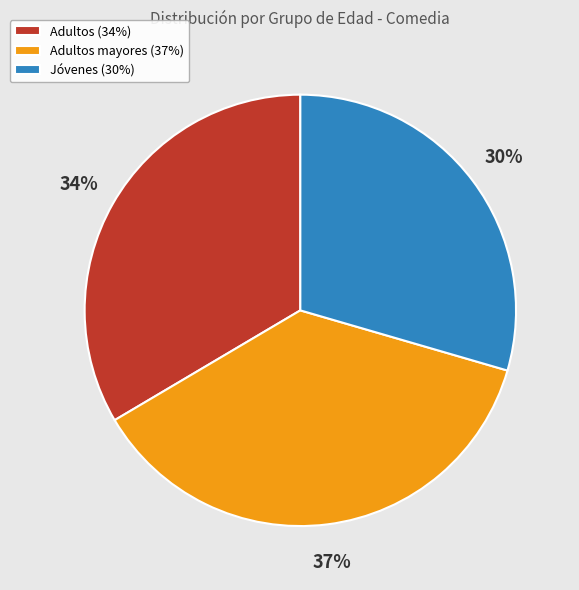

The Adultos (34%) slice represents 34% of the pie. True or false?

True